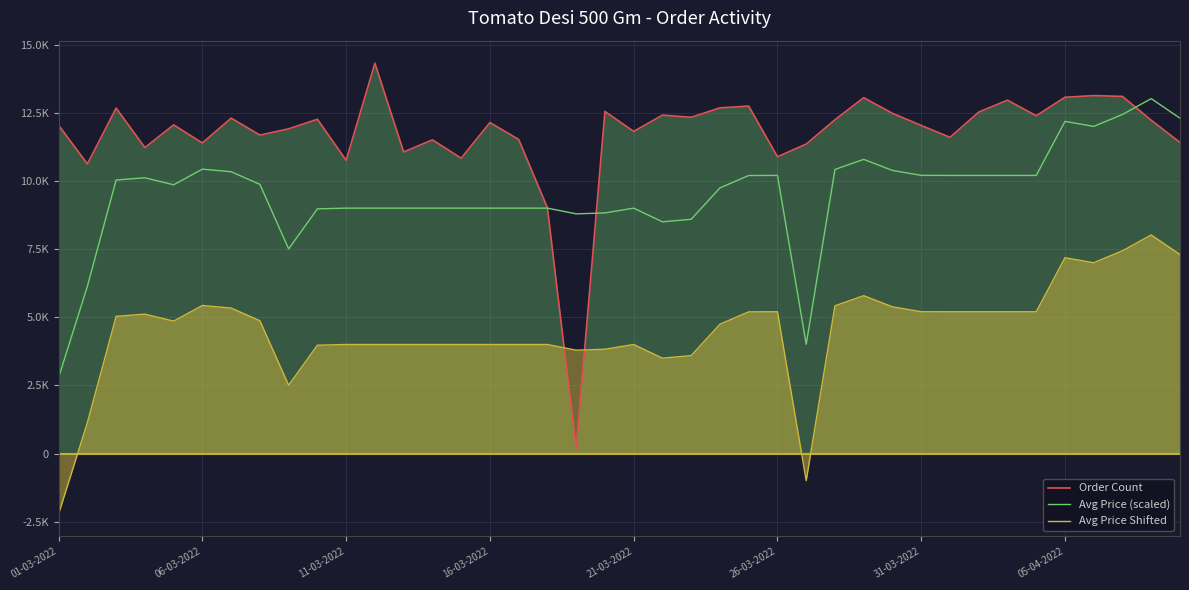

In Avg Price Shifted, how many points are lower than both neighbors (excluding endpoints)?

6